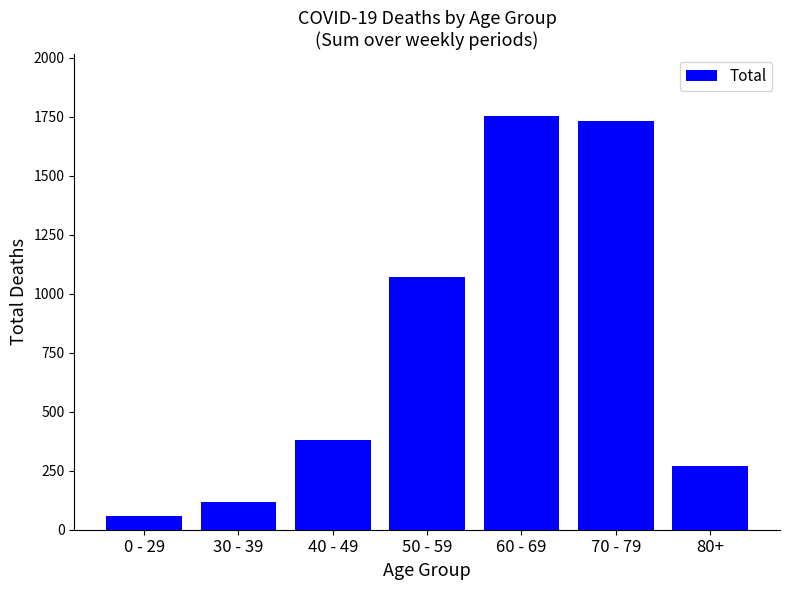

What is the label of the 6th bar from the left?

70 - 79